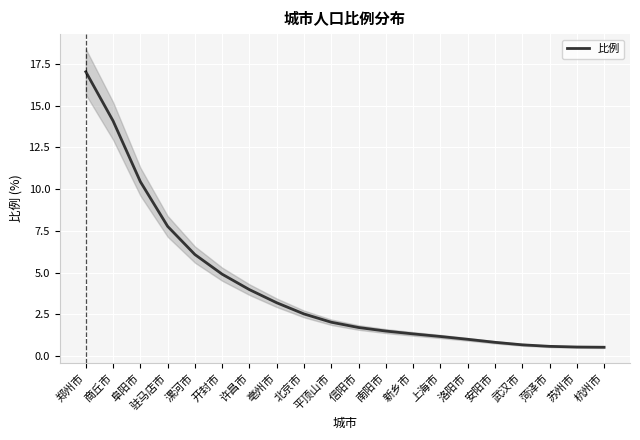

What is the value of the 6th point from the left?

4.9